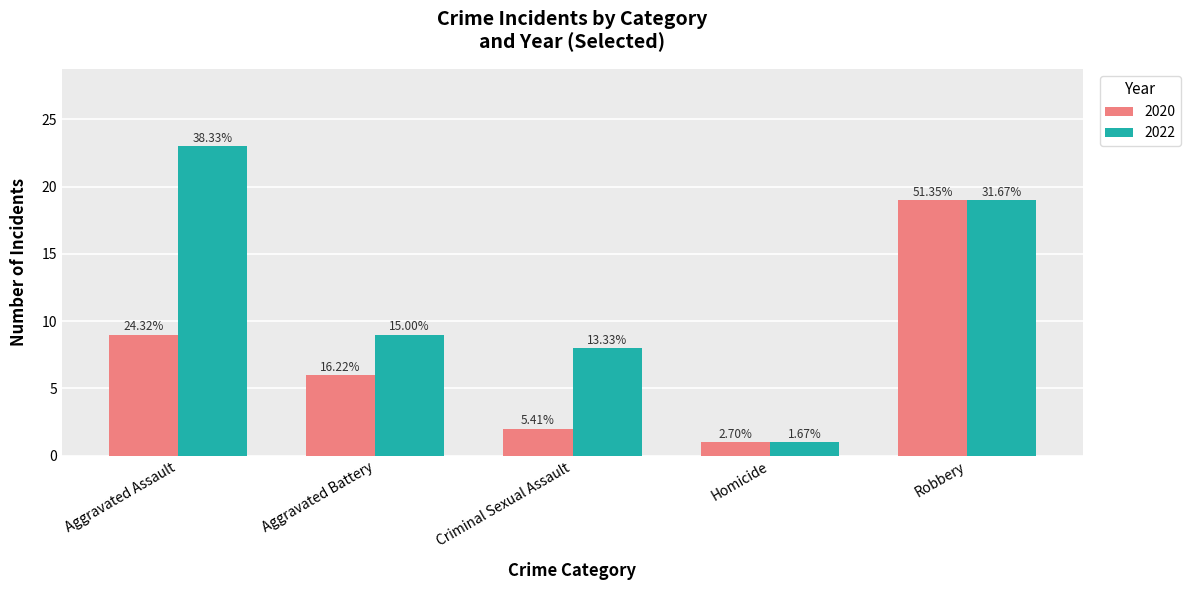

Does the chart contain any negative values?

No